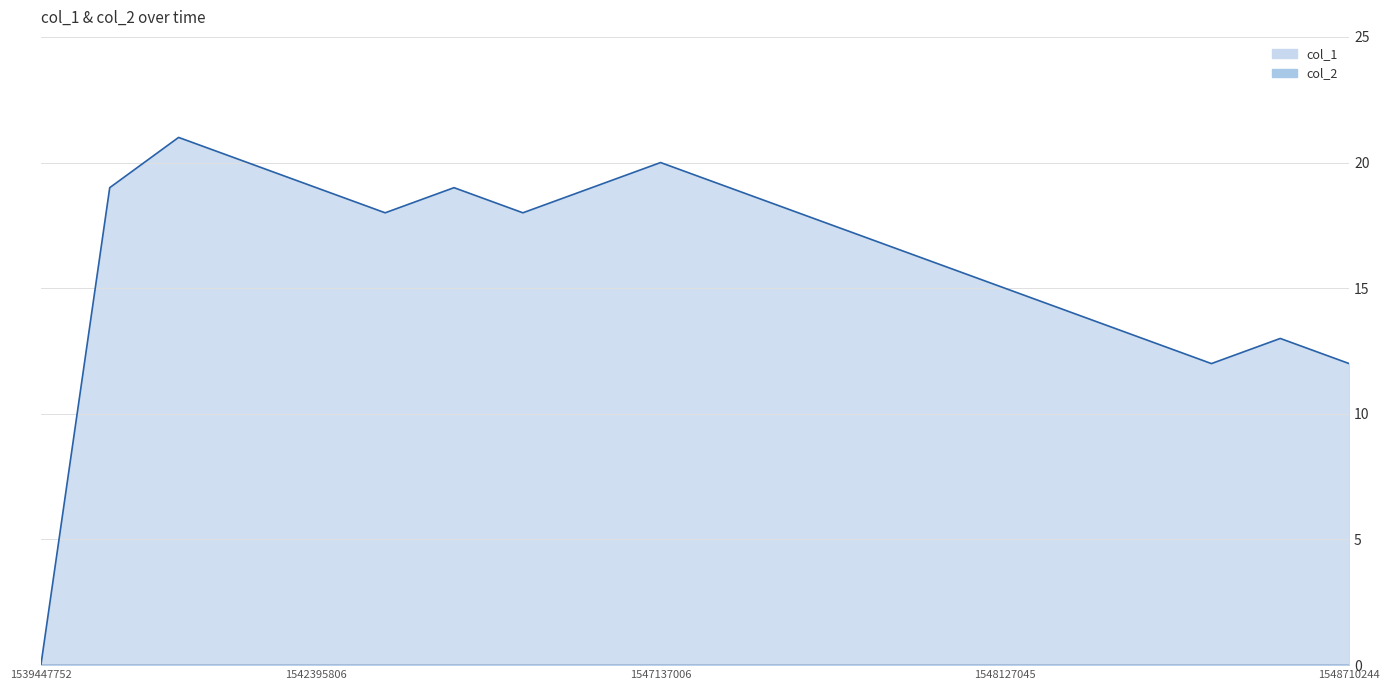

Rank the categories by value from highest to lowest.

1542388602, 1542392152, 1547137006, 1541106935, 1542395806, 1544671059, 1546579073, 1547525808, 1542629807, 1544887003, 1547853560, 1548083813, 1548094607, 1548127045, 1548134263, 1548188234, 1548274627, 1548253046, 1548710244, 1539447752